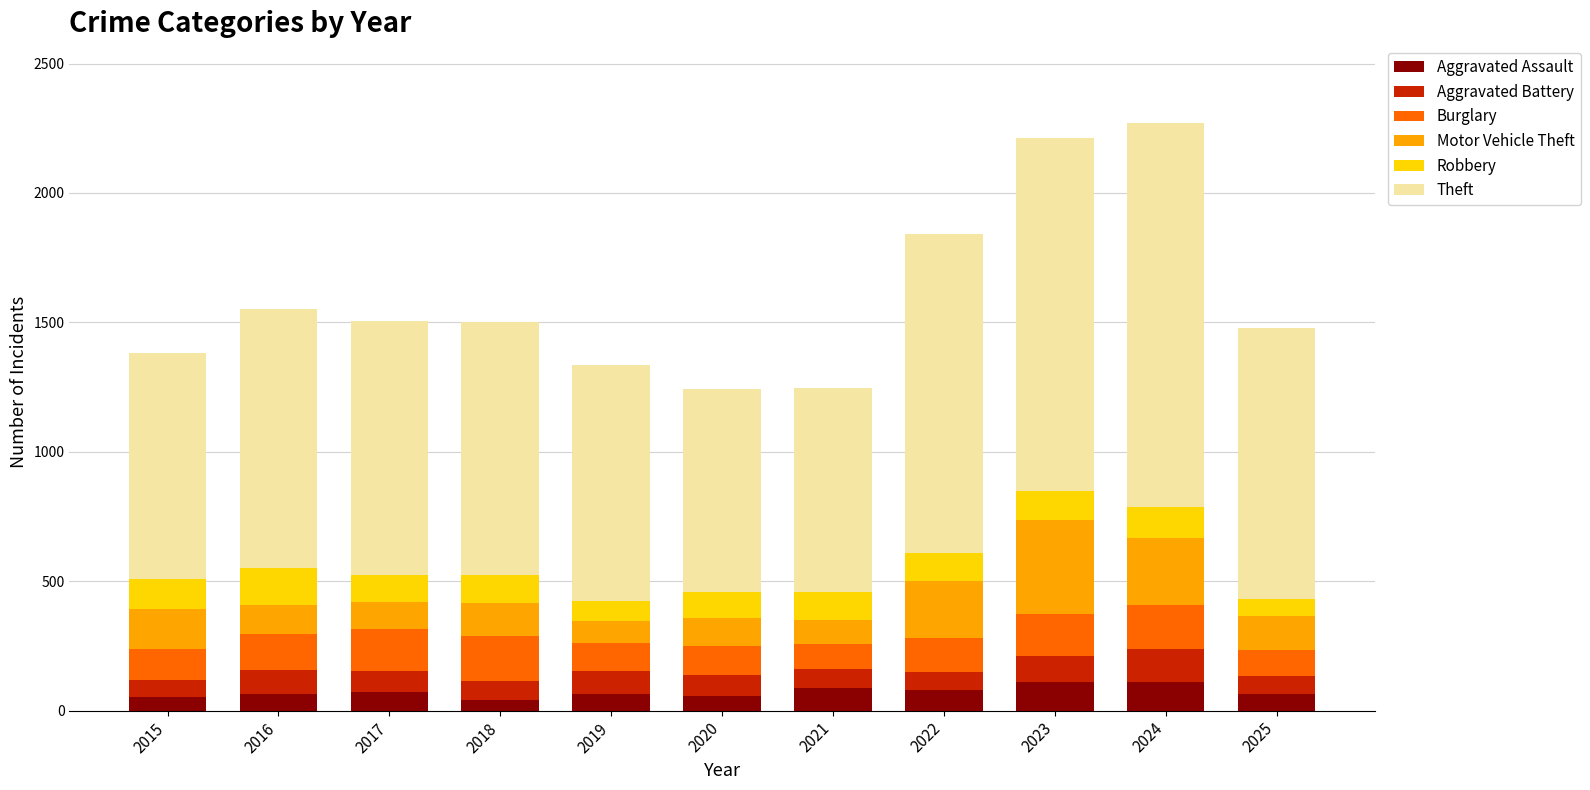

What is the total value across all series at 2023?

2213